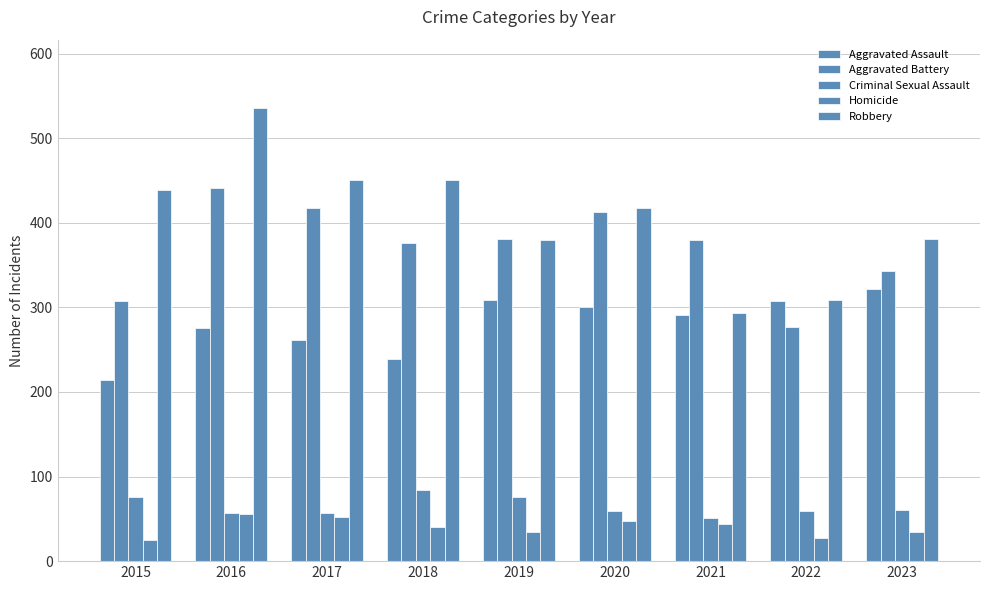

What is the average value of the Aggravated Assault series?

280